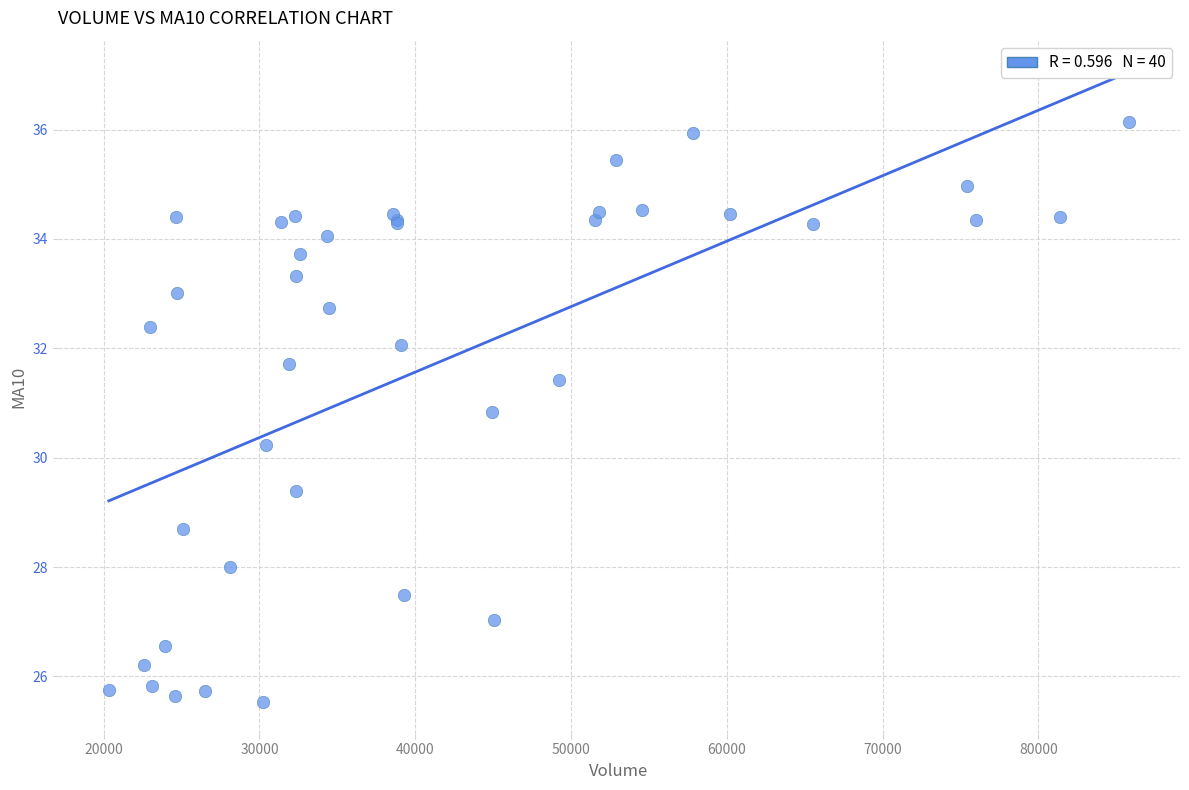

What Y value in the scatter plot is closest to 30?

30.2